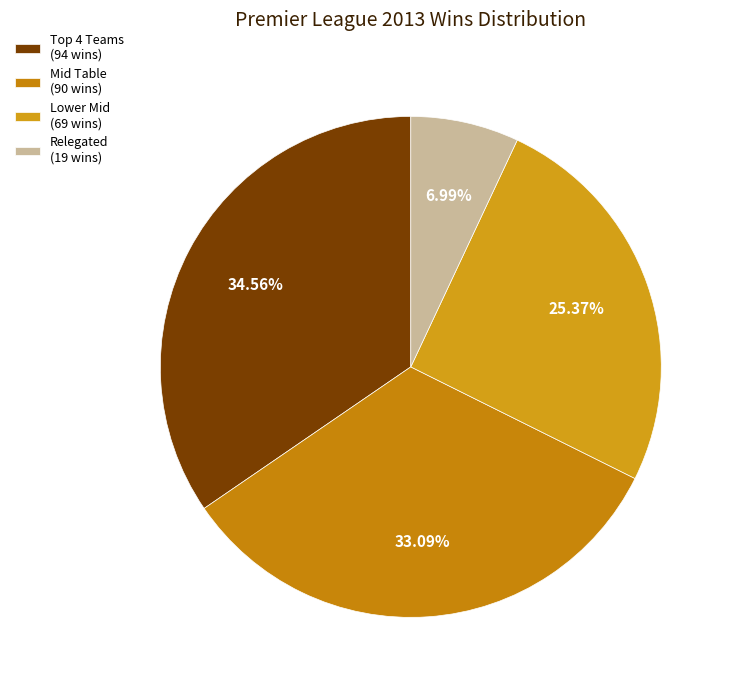

Count the number of slices in the pie.

4